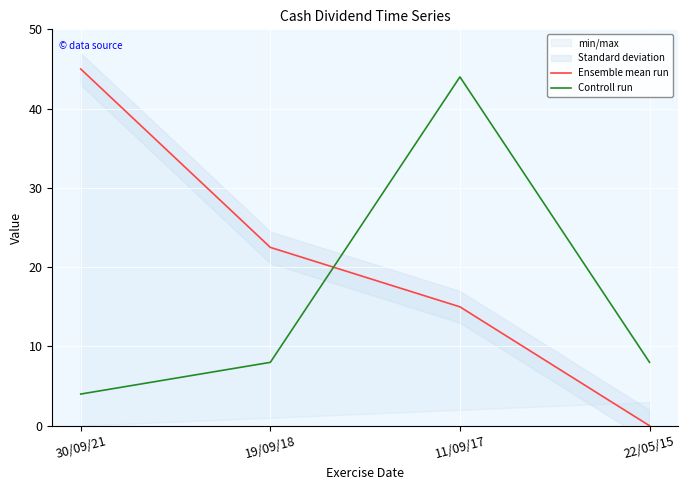

Between 19/09/18 and 11/09/17, which series saw the biggest shift?

Controll run